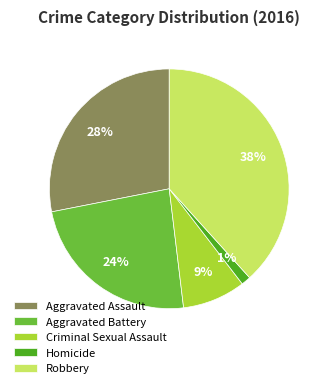

What is the largest slice in the pie chart?

Robbery